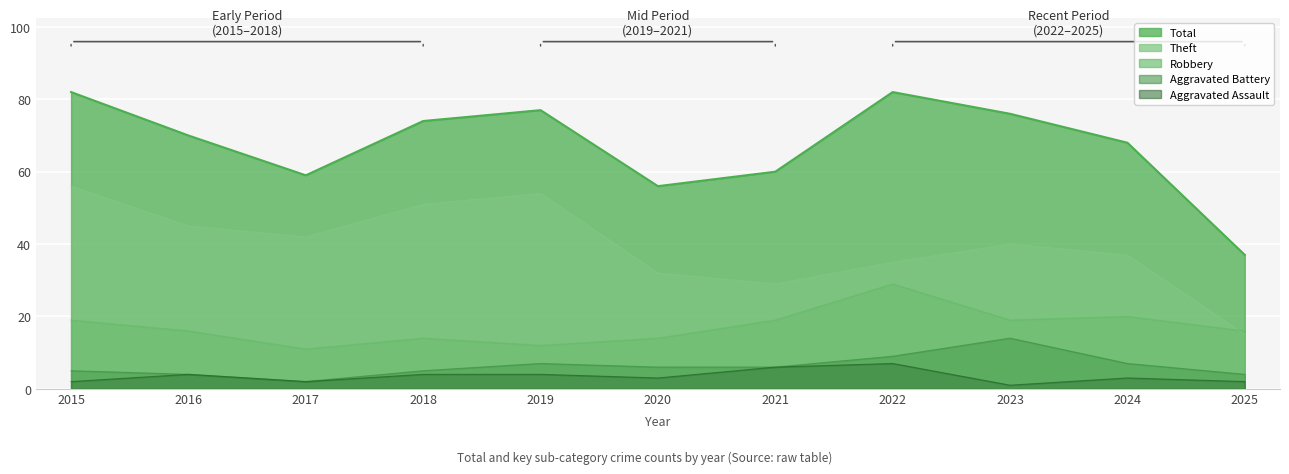

Reading right to left, what are all the values shown in this chart?

Robbery: 16	20	19	29	19	14	12	14	11	16	19
Theft: 15	37	40	35	29	32	54	51	42	45	56
Aggravated Assault: 2	3	1	7	6	3	4	4	2	4	2
Aggravated Battery: 4	7	14	9	6	6	7	5	2	4	5
Total: 37	68	76	82	60	56	77	74	59	70	82